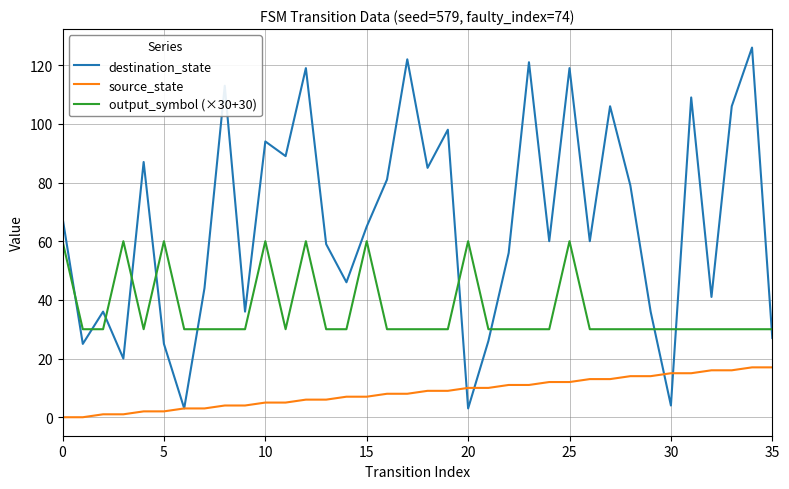

True or false: source_state and output_symbol (×30+30) intersect in this chart.

False